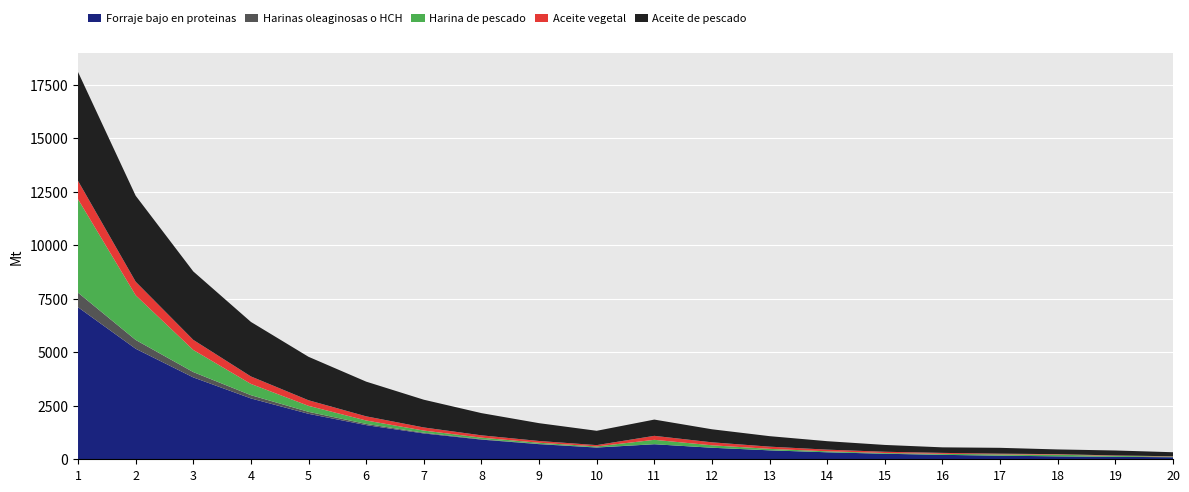

Reading right to left, extract all data points from this chart.

Aceite de pescado: 188.5	232.9	221.0	272.9	258.9	319.4	395.2	490.3	609.7	759.7	669.4	832.7	1038.0	1296.2	1621.1	2030.5	2546.3	3196.9	4017.2	5085.0
Aceite vegetal: 14.7	19.1	25.0	33.0	43.6	58.0	77.3	103.4	138.6	186.1	61.6	81.7	108.8	145.2	194.3	260.6	350.1	470.9	634.0	858.0
Harina de pescado: 29.1	44.4	75.1	61.0	47.2	33.6	45.5	68.4	113.7	205.8	43.9	53.5	70.1	100.7	160.4	280.3	525.7	1033.1	2086.8	4365.8
Harinas oleaginosas o HCH: 0.1	0.1	0.3	0.3	0.3	0.3	0.3	0.3	0.3	0.2	8.0	12.9	20.9	34.1	55.9	91.8	151.2	249.3	411.4	680.0
Forraje bajo en proteinas: 96.5	114.8	138.1	168.1	207.3	258.8	326.9	417.7	539.4	703.0	547.9	706.3	919.1	1206.5	1595.6	2124.0	2843.4	3824.7	5164.0	7103.1